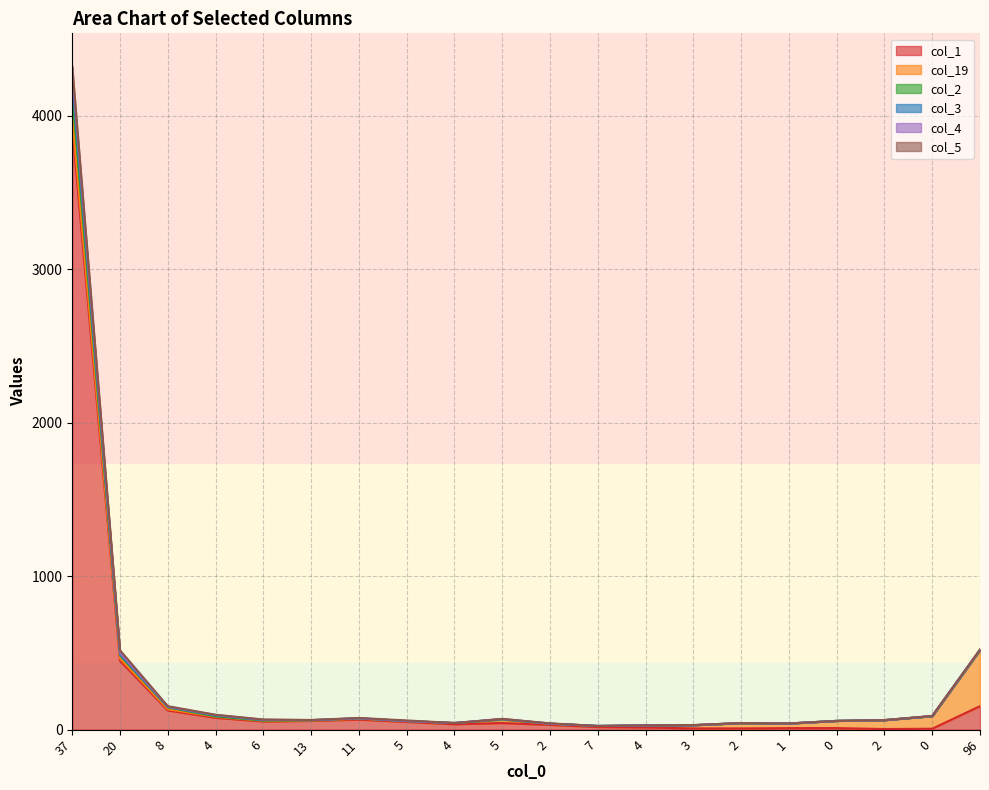

What is the spread (max minus min) of values at 4?

20